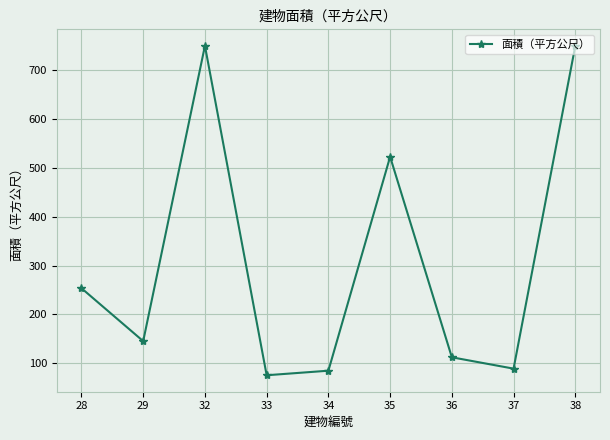

Reading right to left, what are all the values shown in this chart?

38=750.1	37=88.8	36=112.0	35=522.8	34=84.6	33=75.3	32=750.1	29=145.1	28=253.5